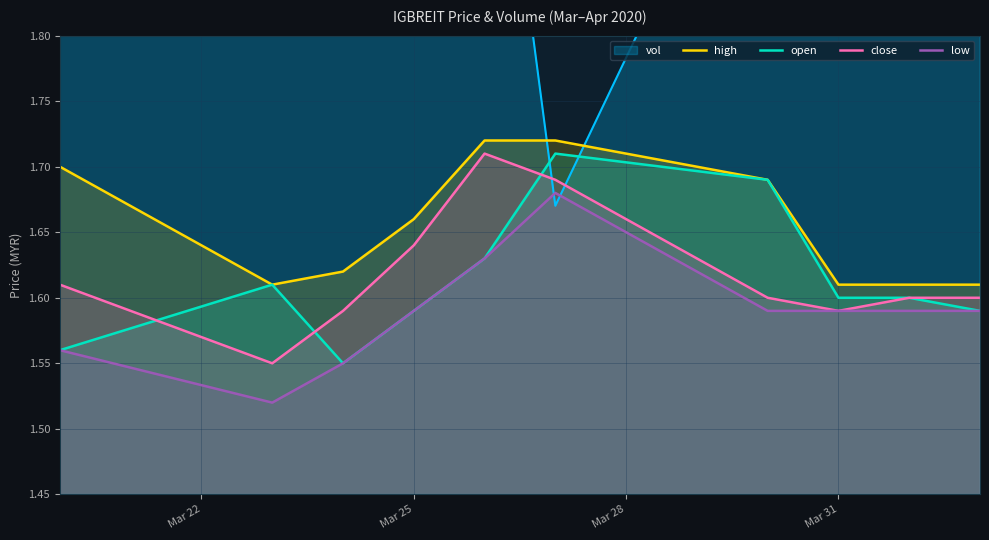

What is the value of the low point at the 8th from the left?

1.6